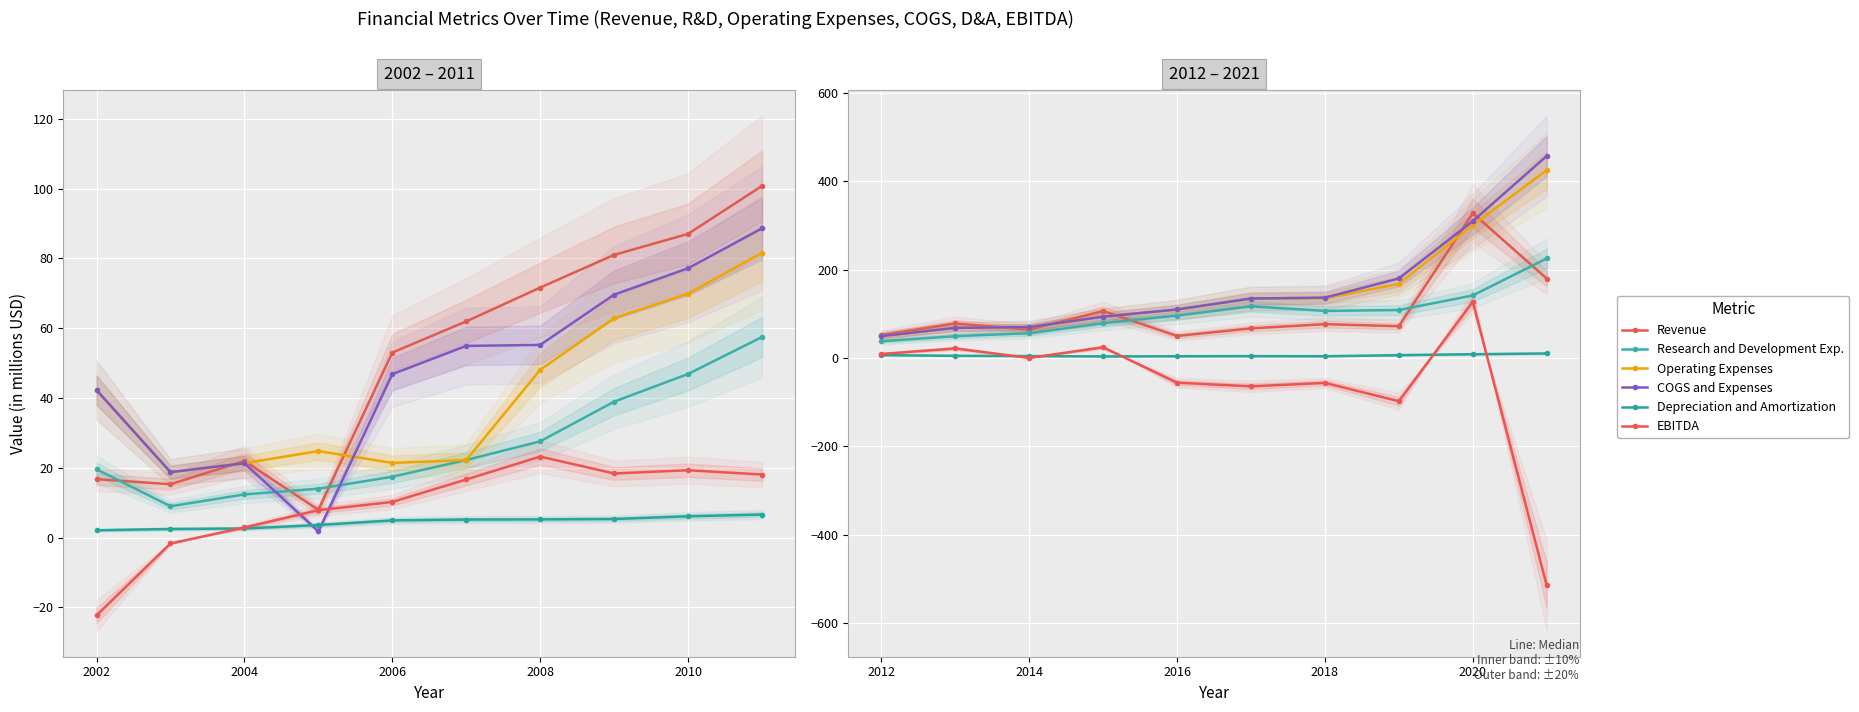

What is the maximum value for COGS and Expenses?

457.2